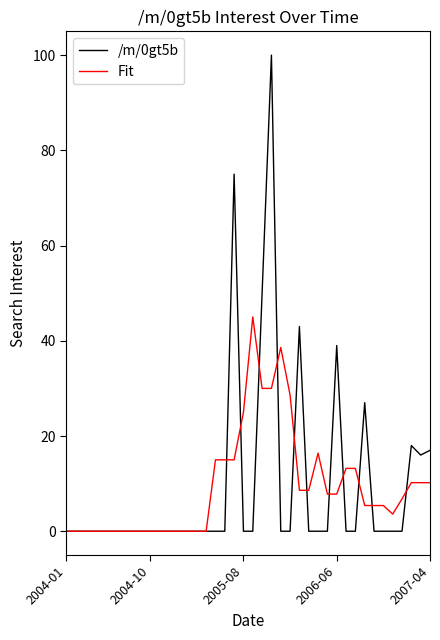

Rank the series by their maximum value, from highest to lowest.

/m/0gt5b, Fit